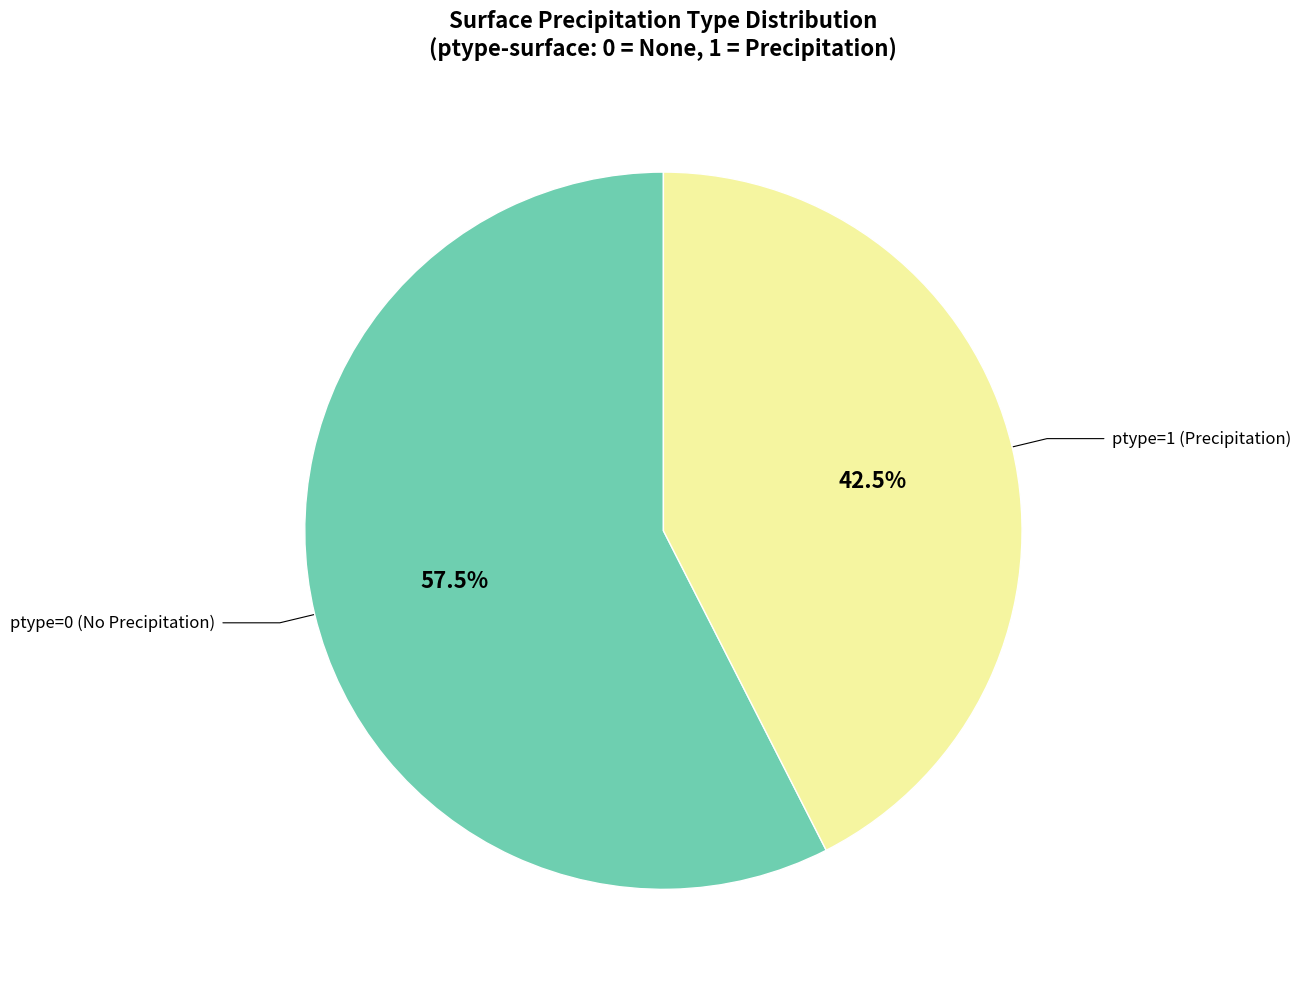

What is the largest slice in the pie chart?

ptype=0